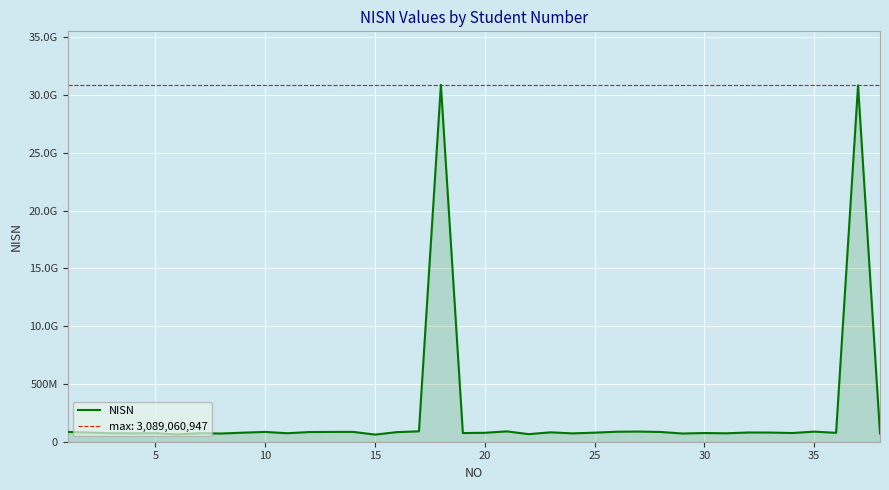

Between 35 and 29, which is larger?

35